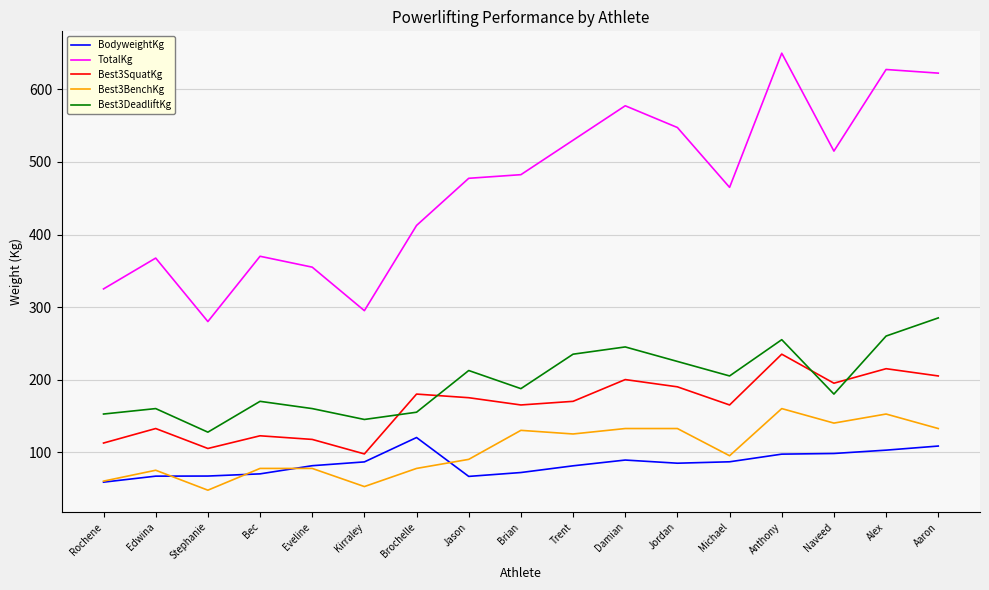

Does the chart have visible grid lines?

Yes